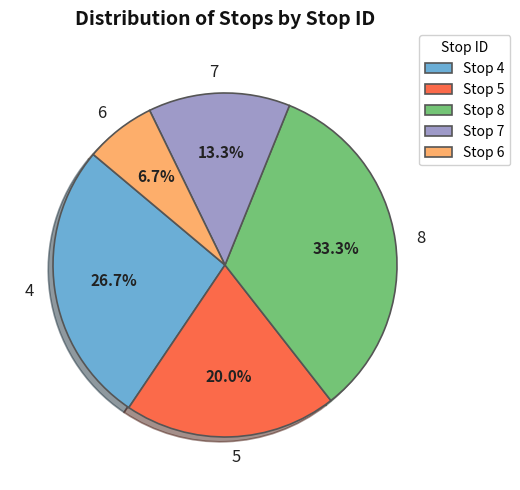

Which has a higher value, 4 or 6?

4